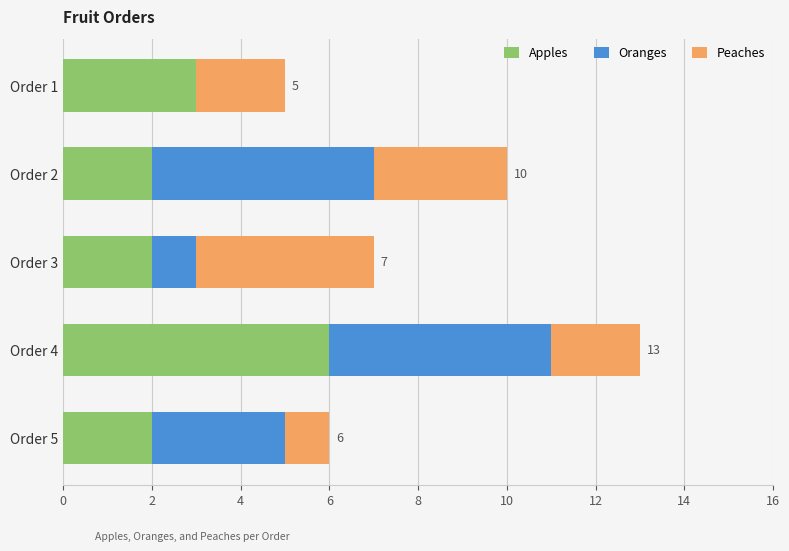

At which category is the sum across all series the highest?

Order 4